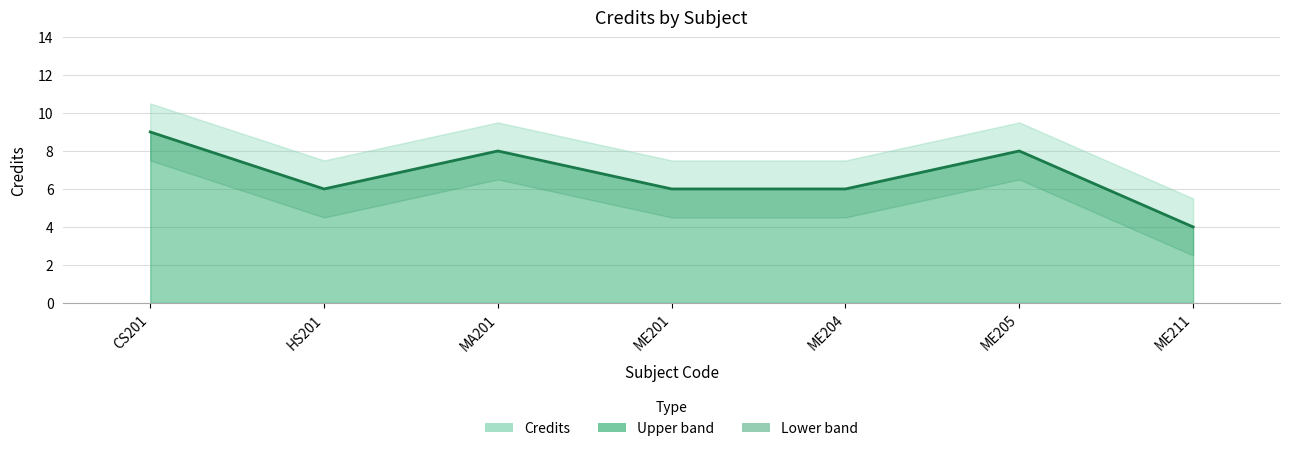

The chart shows a value of 8 at MA201. True or false?

True